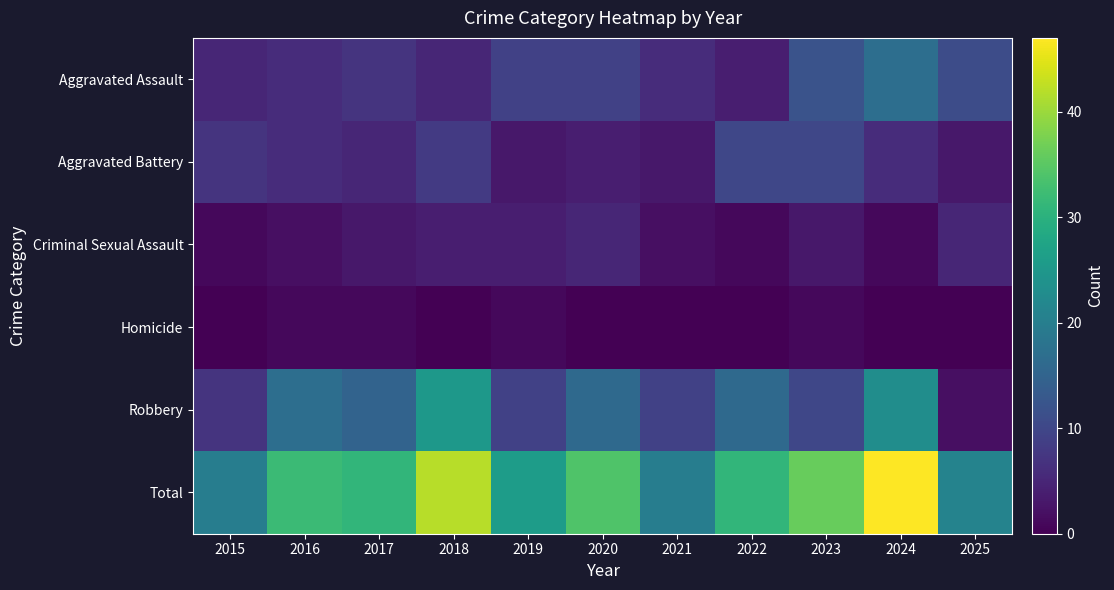

Between 2016 and 2018, which series saw the biggest shift?

Total